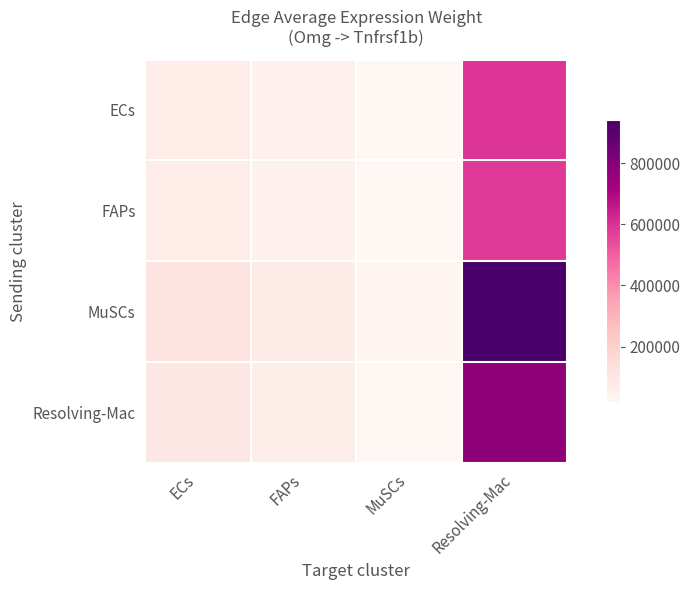

At Resolving-Mac, list the series in order from smallest to largest.

FAPs, ECs, Resolving-Mac, MuSCs